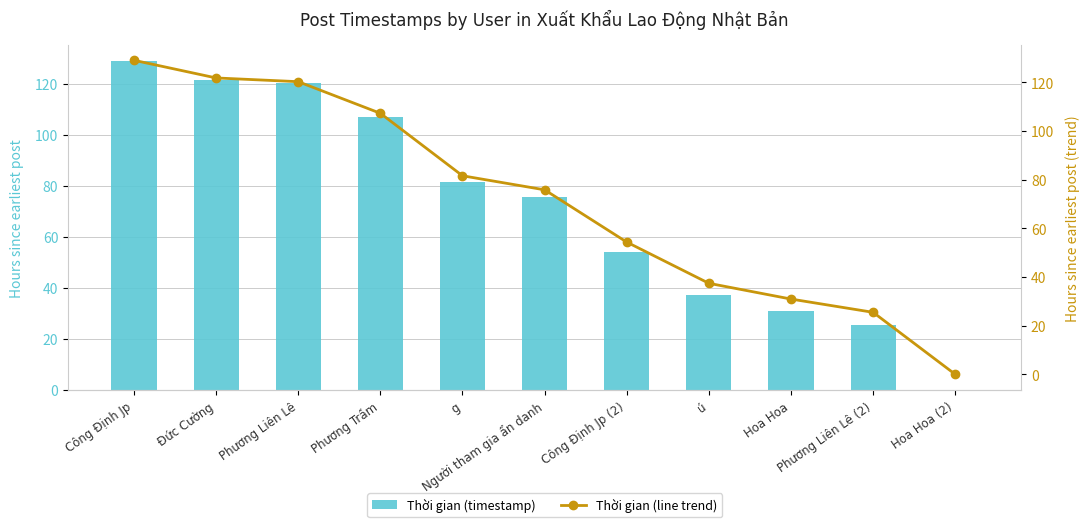

What position from the right is Hoa Hoa?

3